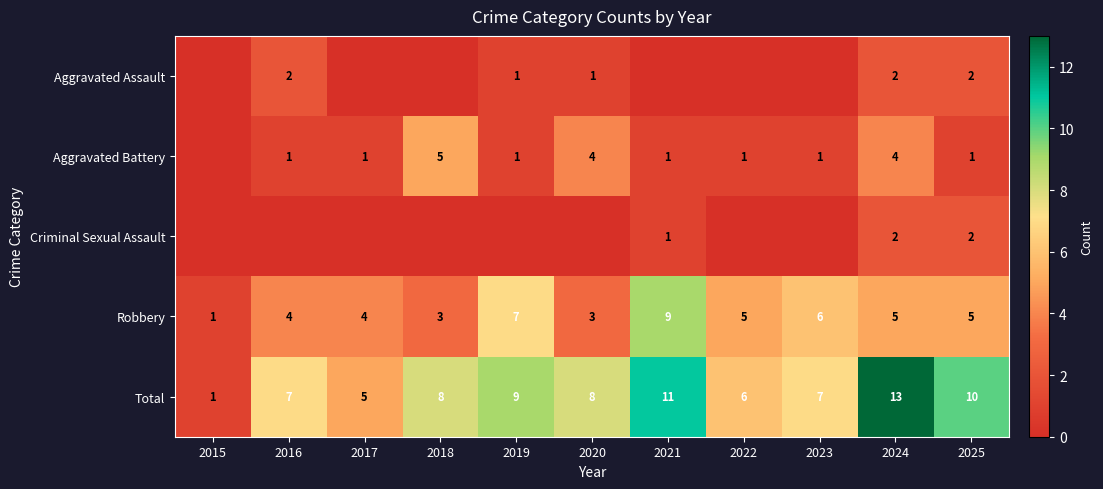

What is the difference between the maximum and minimum values in the Robbery series?

8